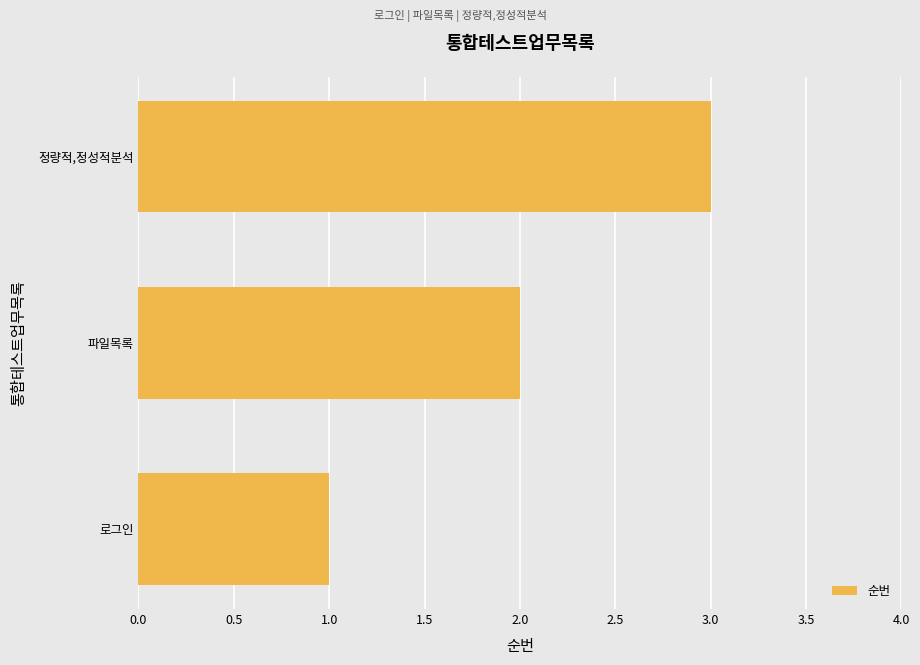

How many distinct data groups are displayed?

1